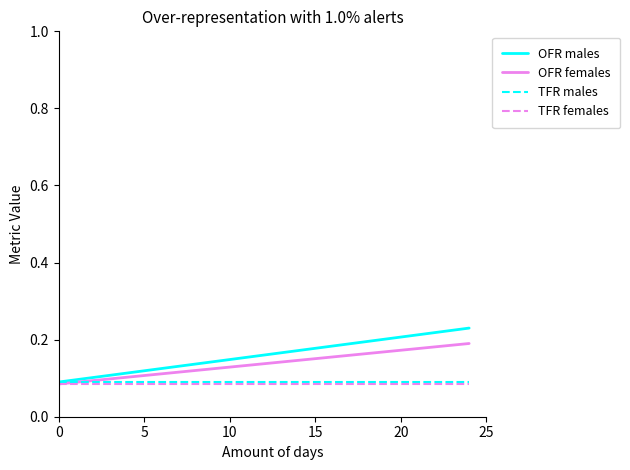

Which series has the largest range (max minus min)?

OFR males